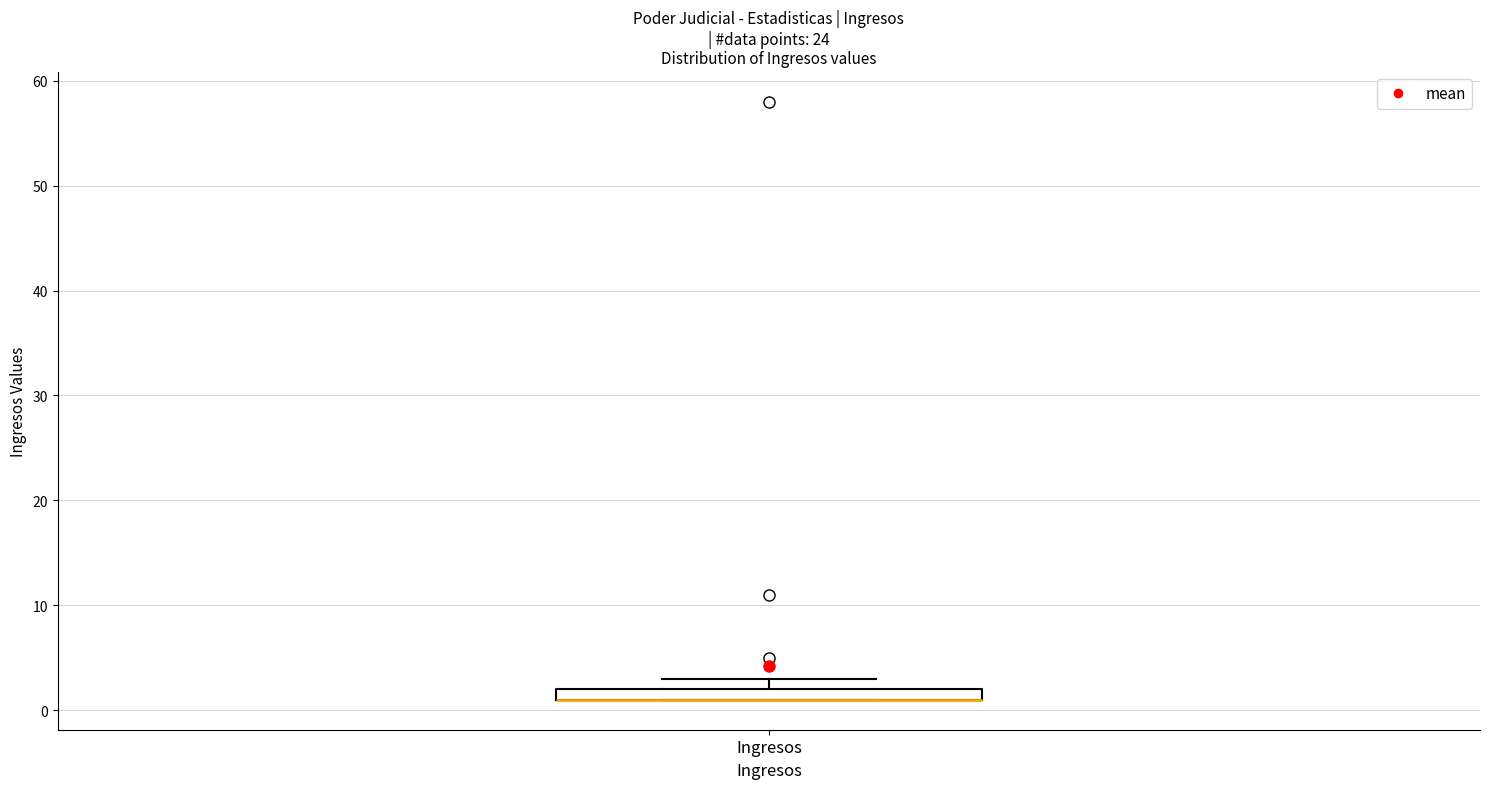

Where is the upper edge of the box for Ingresos on the y-axis? The values are not printed on the chart, so give them approximately, as read against the axis.

2